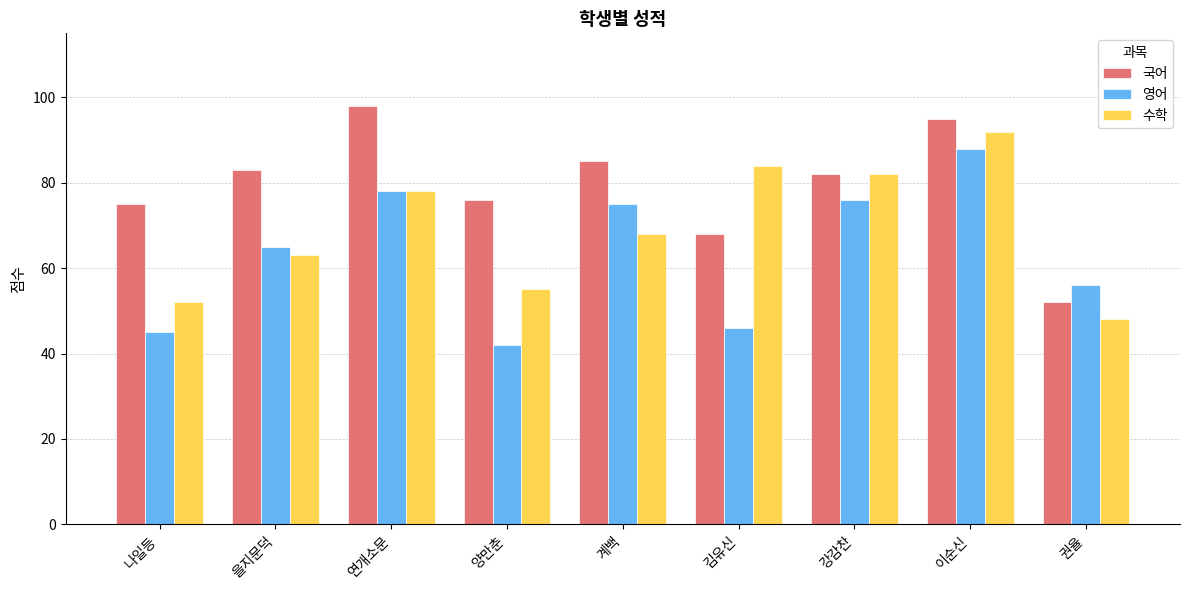

At which category is the sum across all series the highest?

이순신